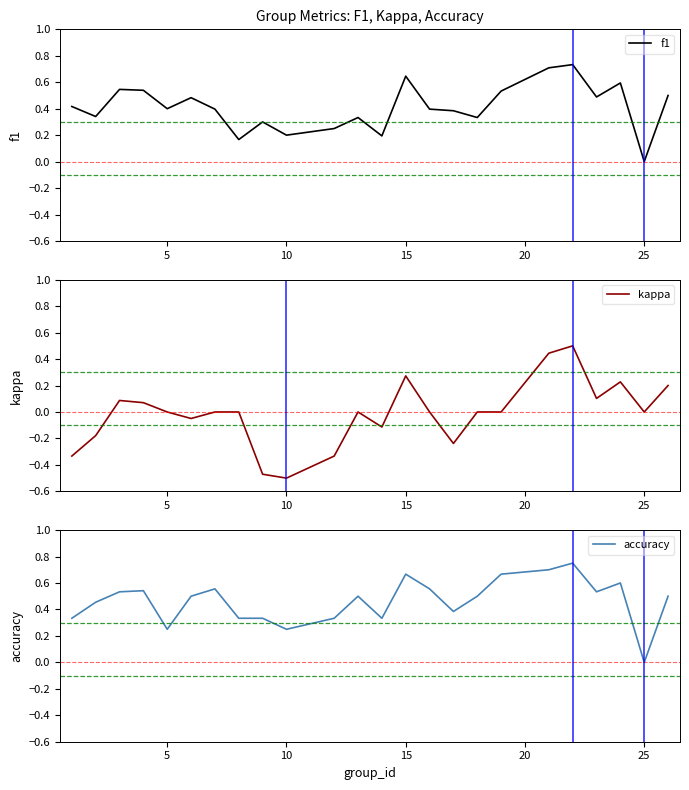

How many interior local peaks does the f1 series have?

7